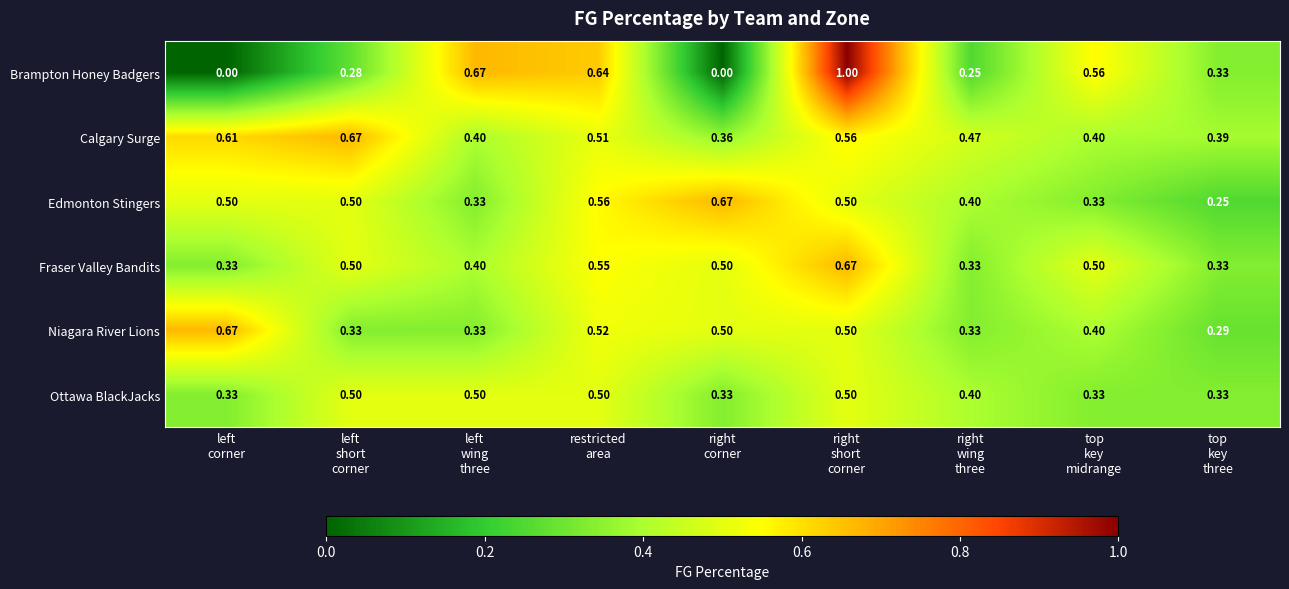

Which series has the widest spread of values?

Brampton Honey Badgers